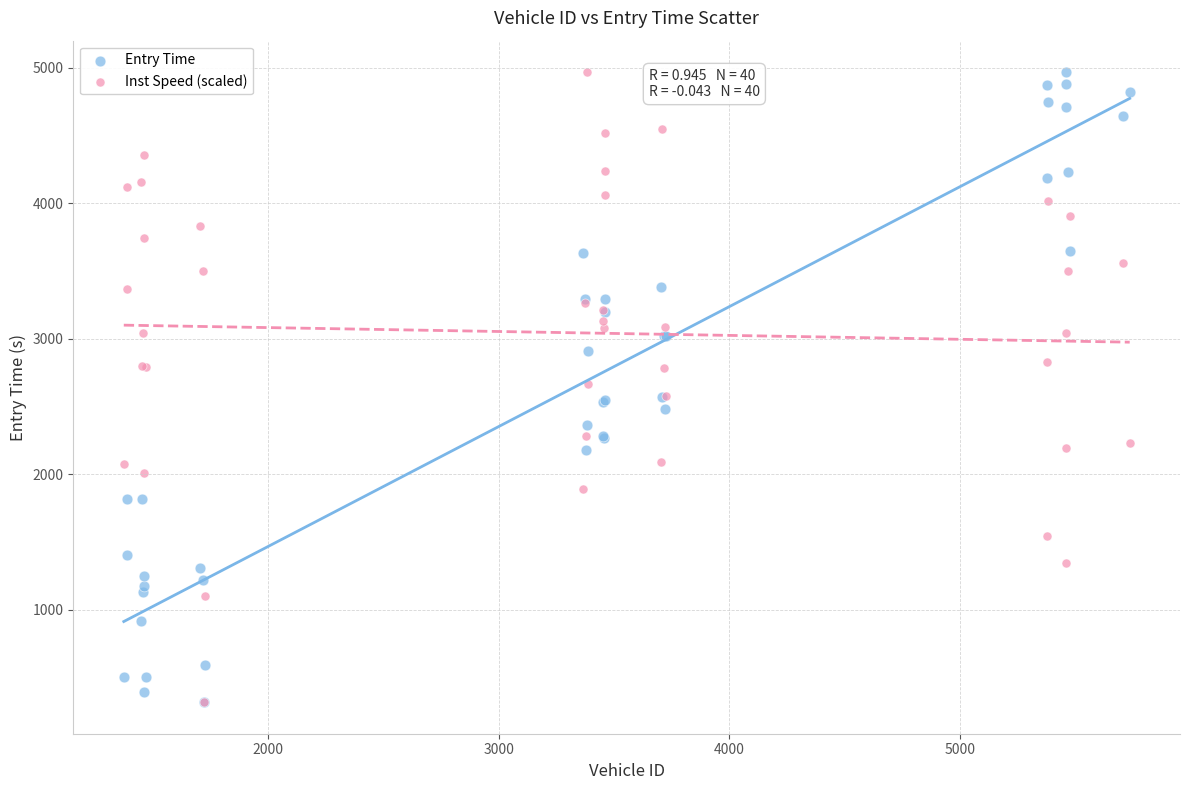

What are all the series names shown in the legend?

Entry Time, Inst Speed (scaled)